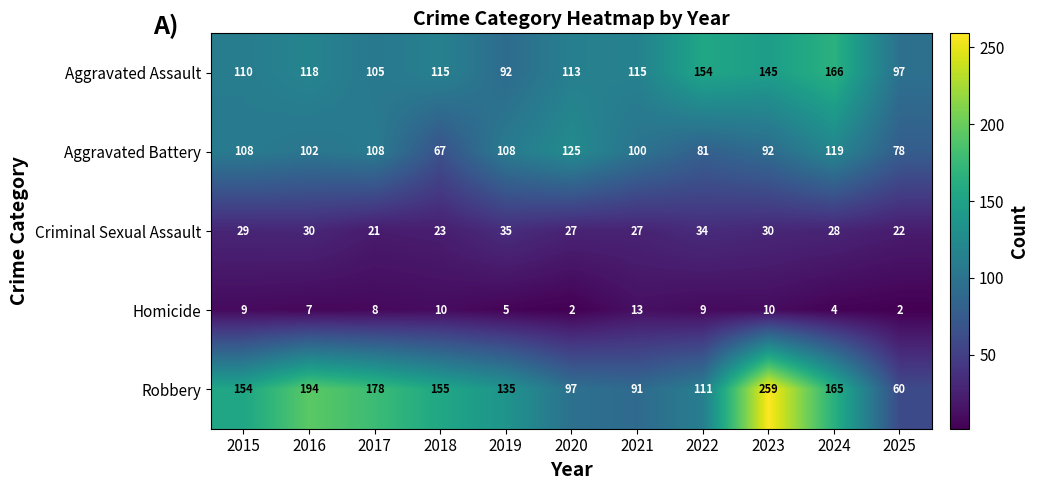

Which category has the highest value in the Homicide series?

2021